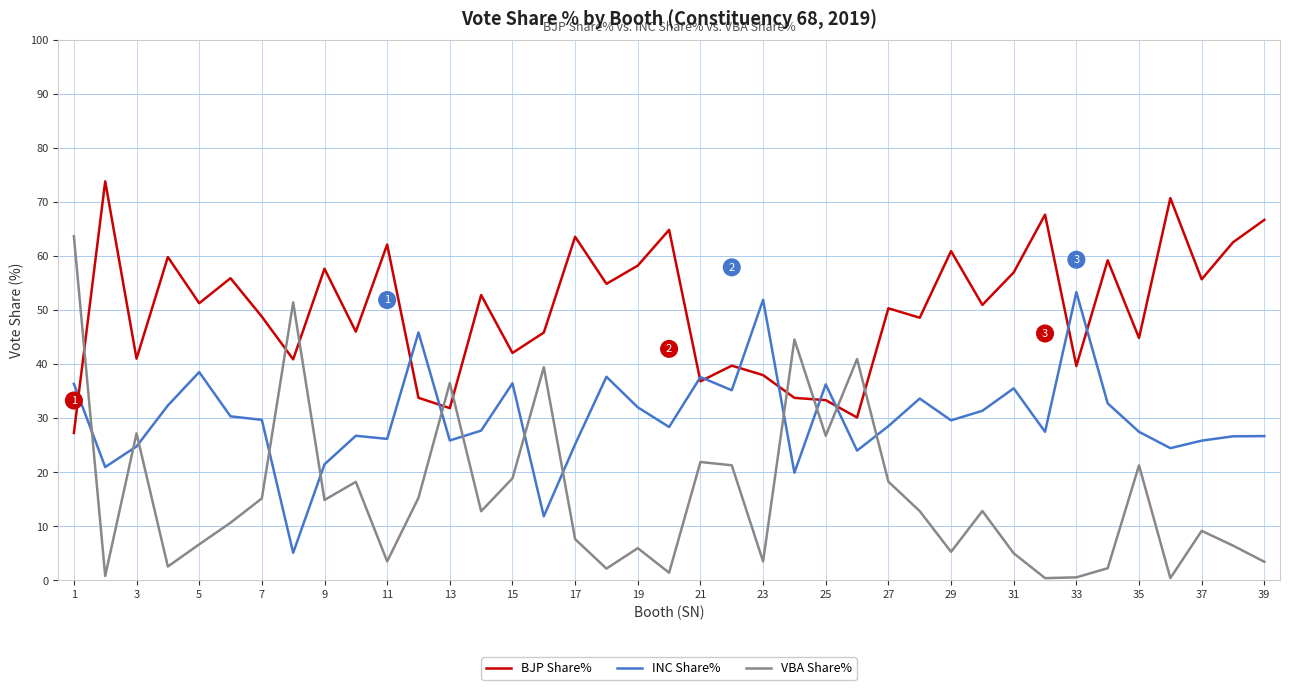

Rank the series by their maximum value, from lowest to highest.

INC Share%, VBA Share%, BJP Share%